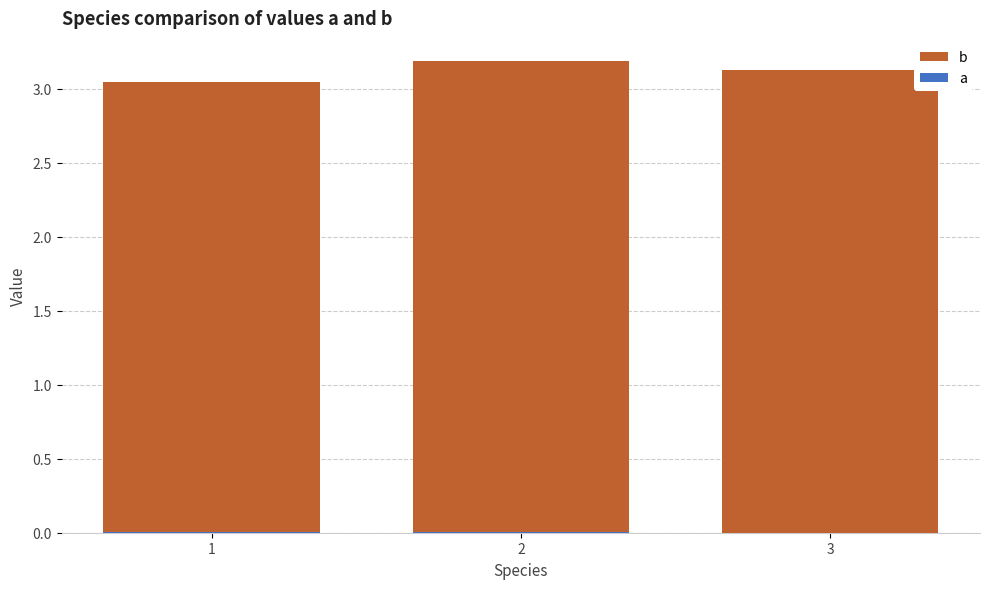

Reading left to right, extract all data points from this chart.

b: 3.0	3.2	3.1
a: 0.0	0.0	0.0